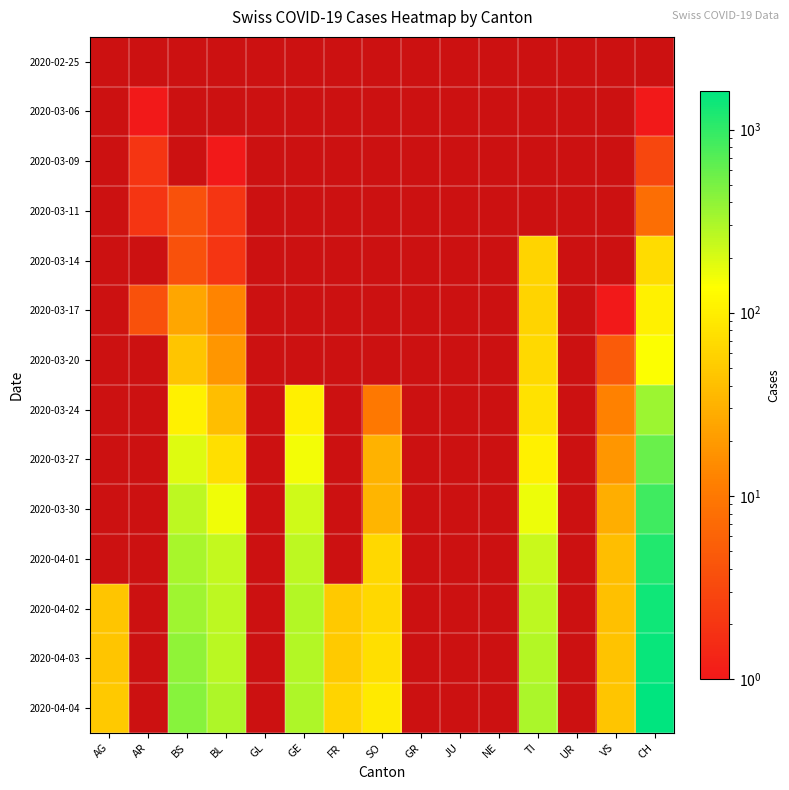

What is the maximum value shown in the chart?

1630